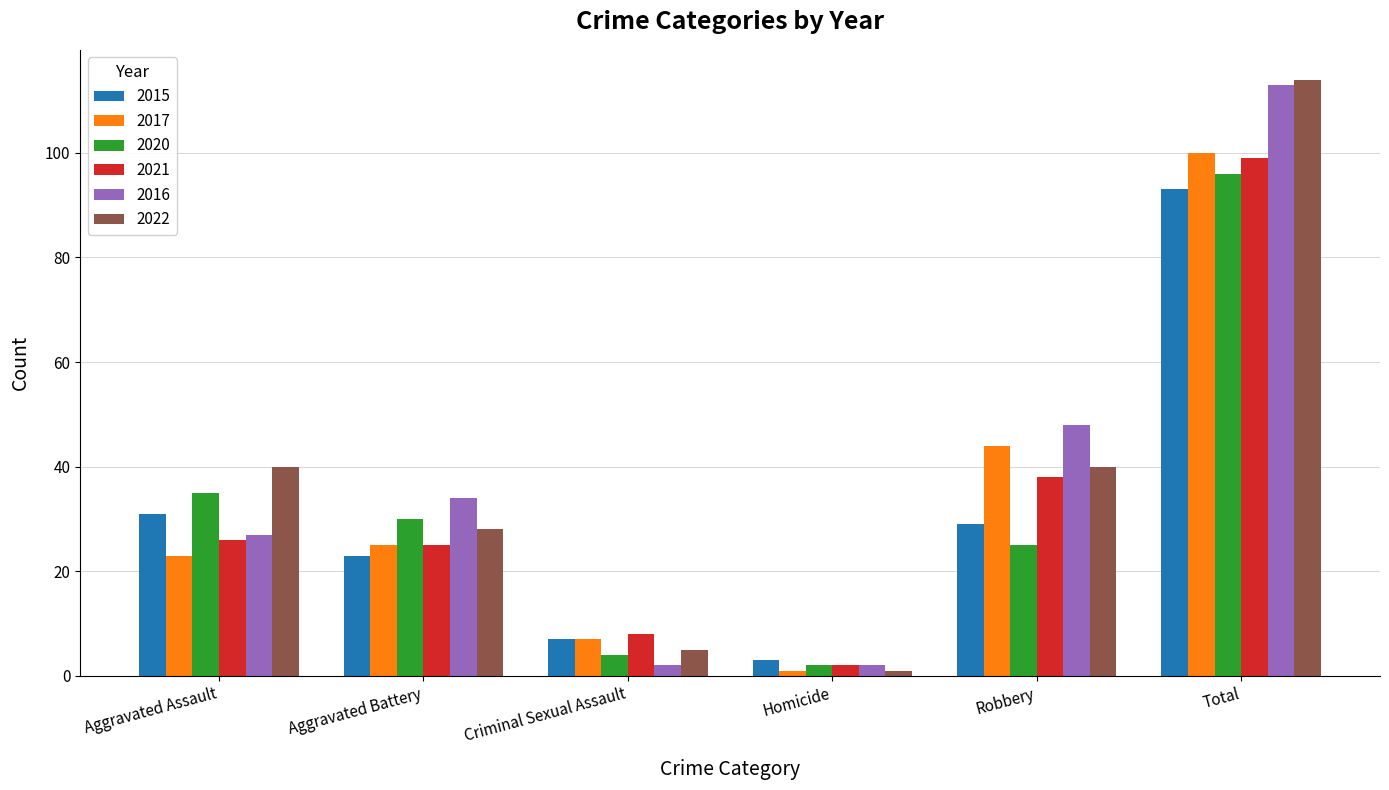

List the series in order of their peak value, lowest first.

2015, 2020, 2021, 2017, 2016, 2022